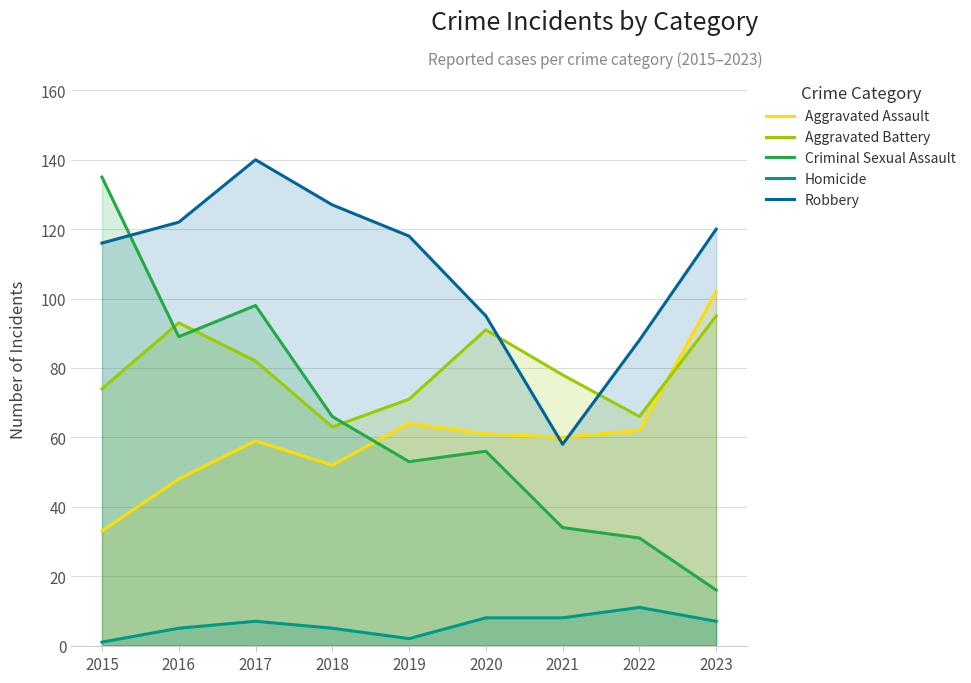

How many distinct data groups are displayed?

5